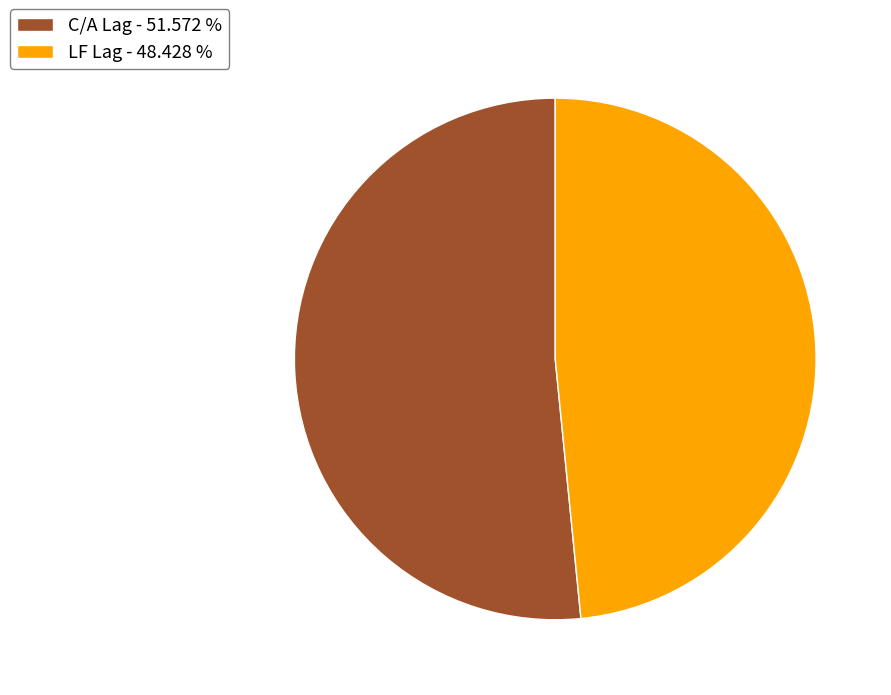

Rank the categories by value from lowest to highest.

LF Lag, C/A Lag